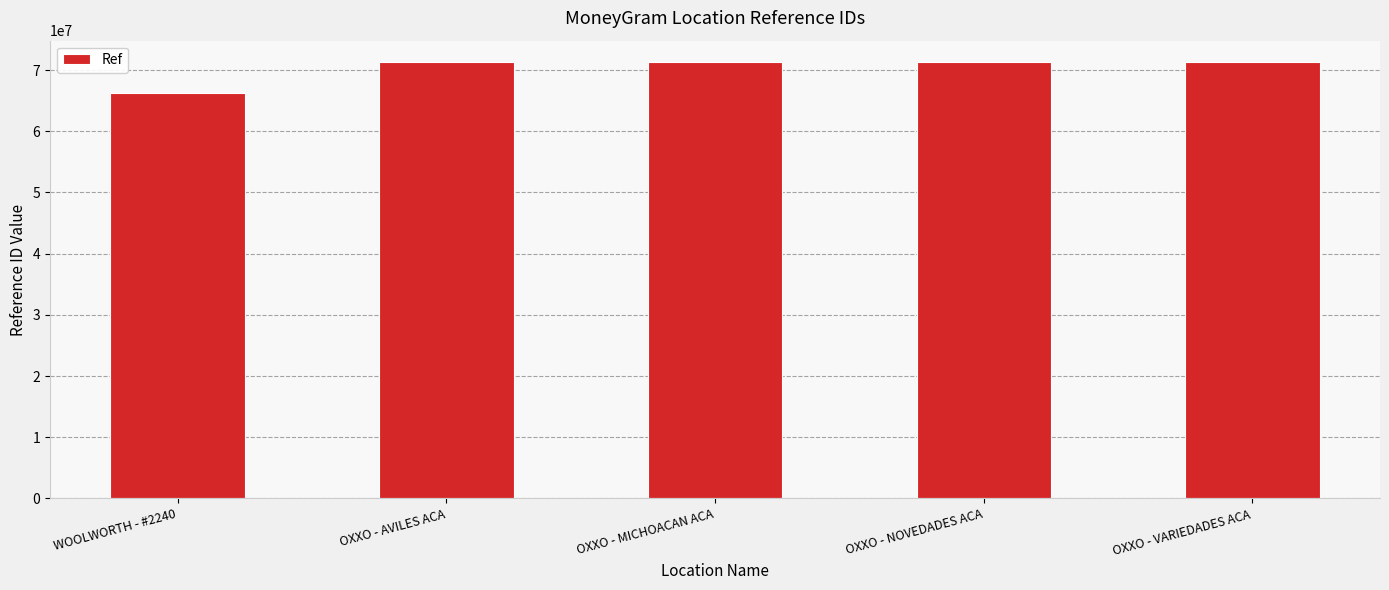

The chart shows a value of 71237064 at OXXO - NOVEDADES ACA. True or false?

True